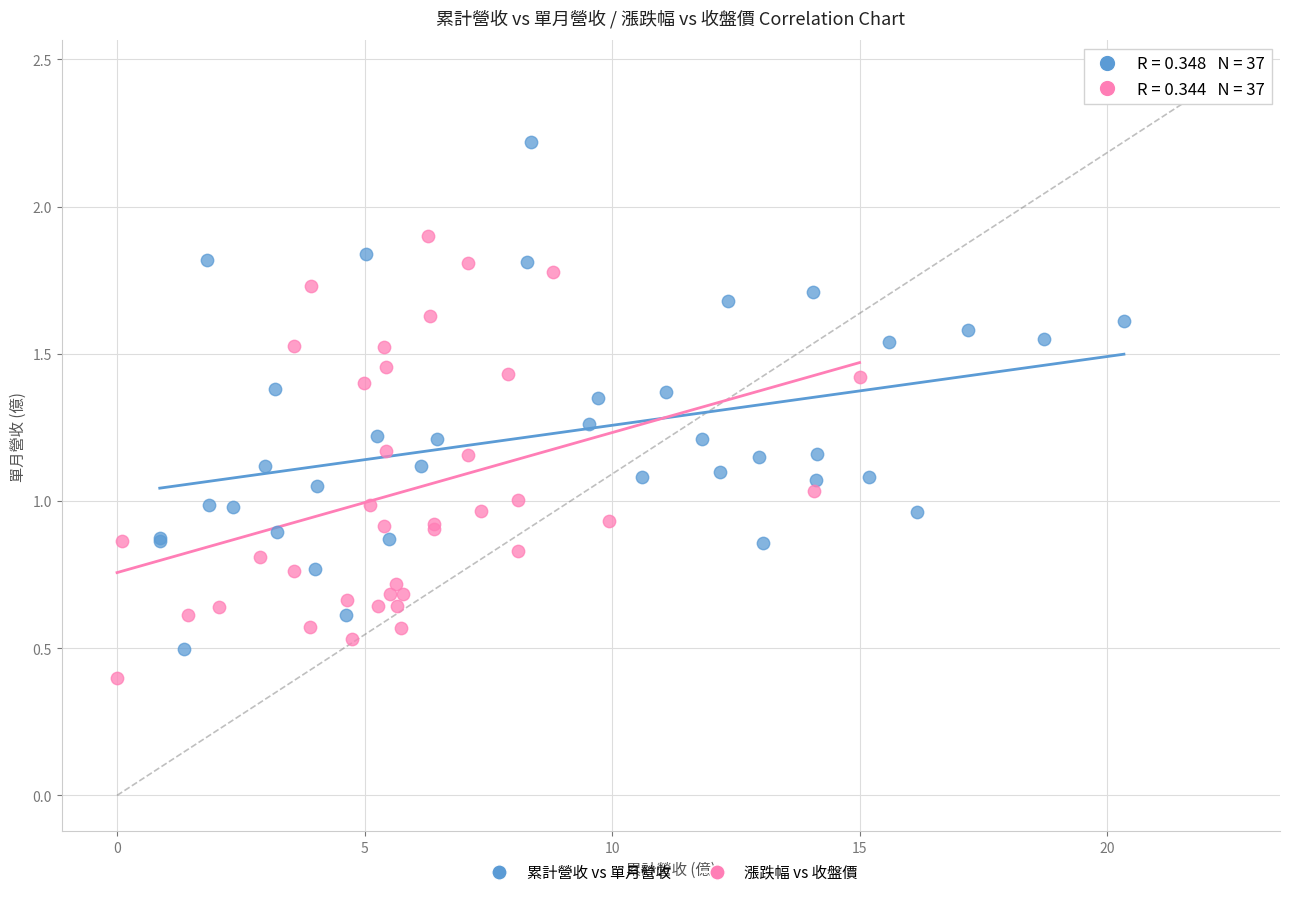

Which series reaches the maximum Y coordinate?

累計營收 vs 單月營收